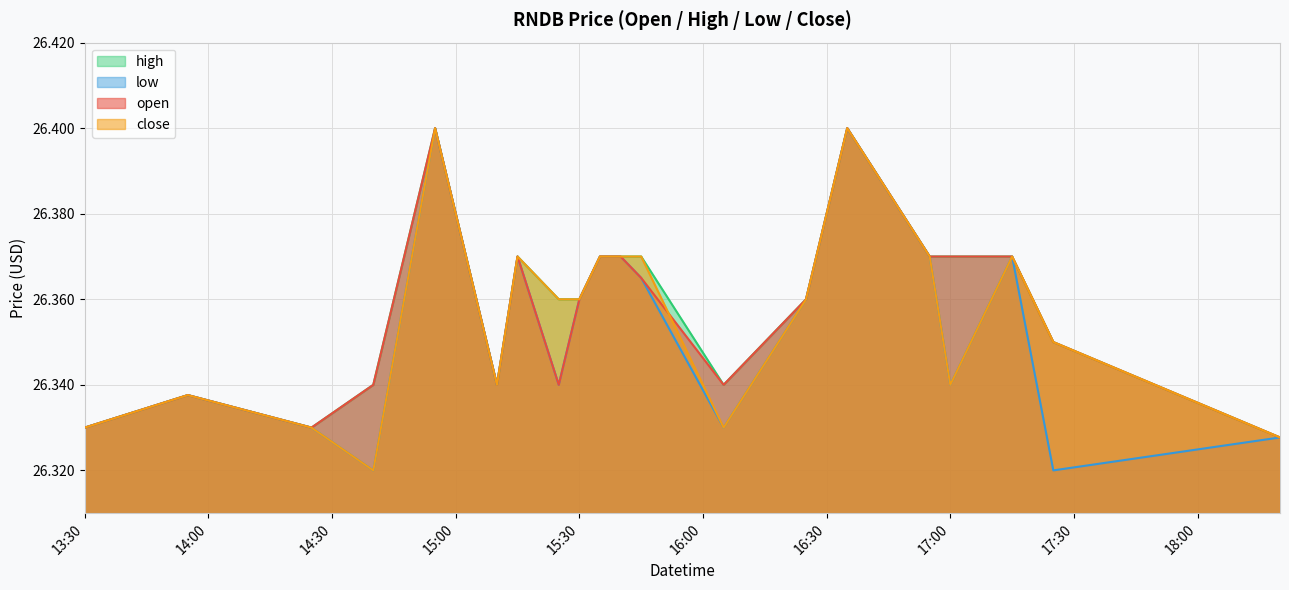

What is the average value of the high series?

26.4